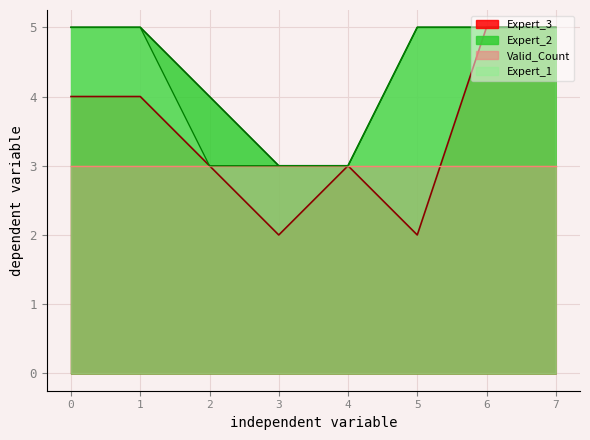

What is the difference between the second highest and minimum values in the Expert_2 series?

2